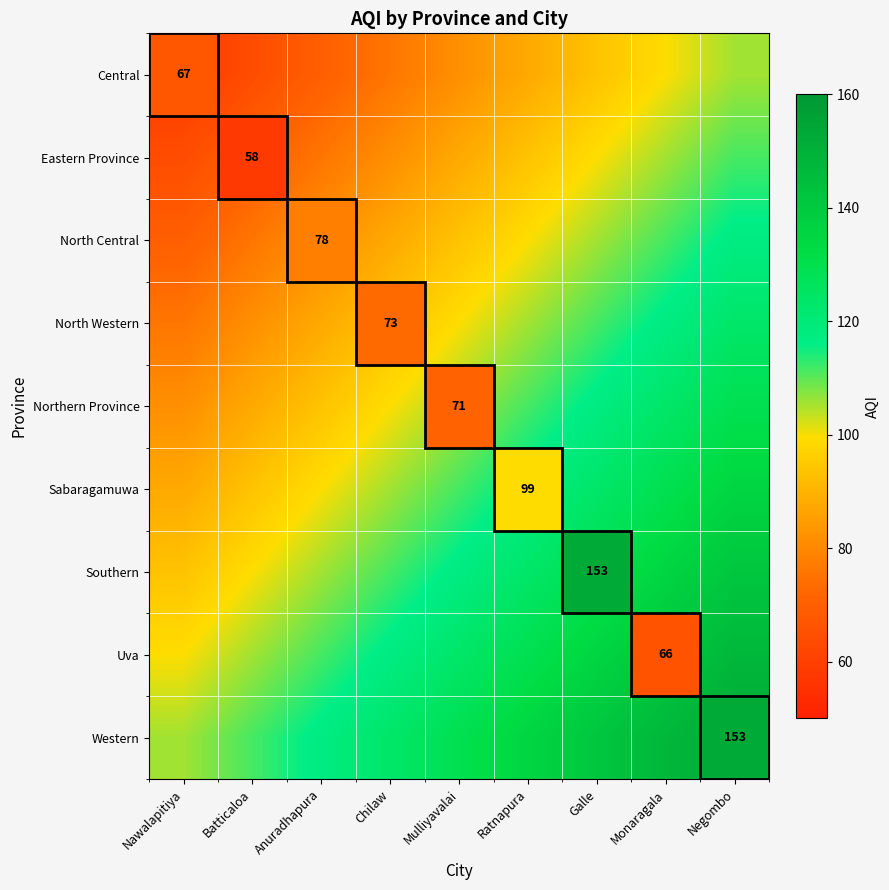

The Central series shows 69.9 at Anuradhapura. True or false?

True